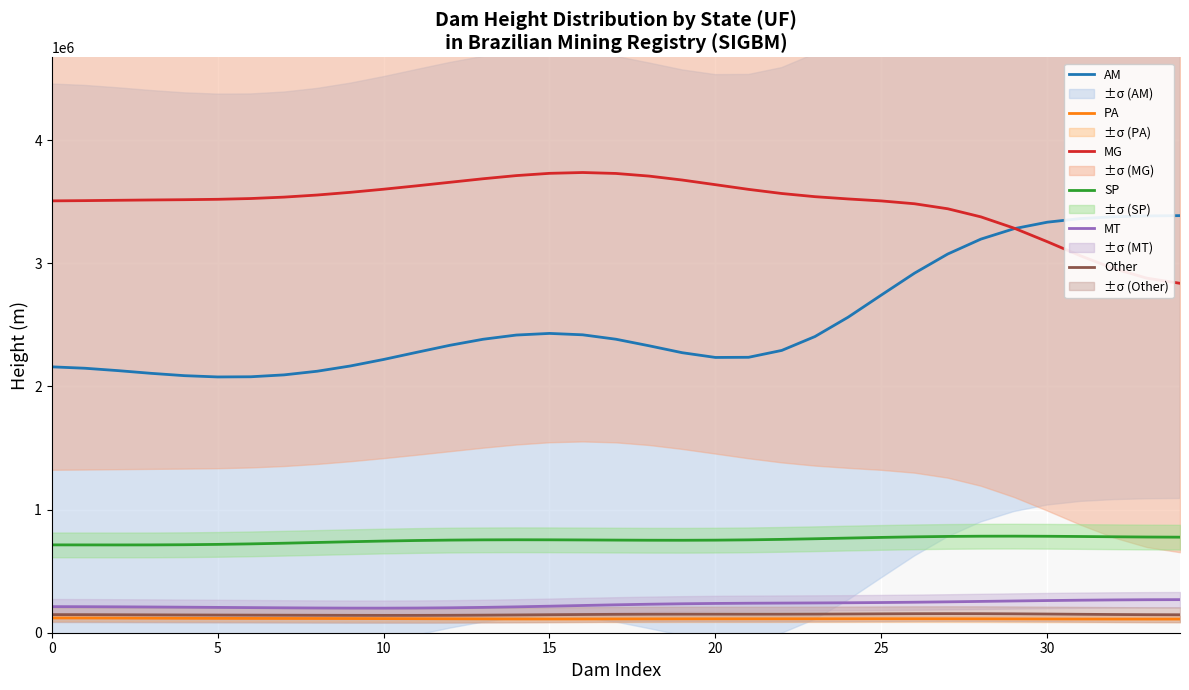

What is the lowest value of the AM series?

2076894.8